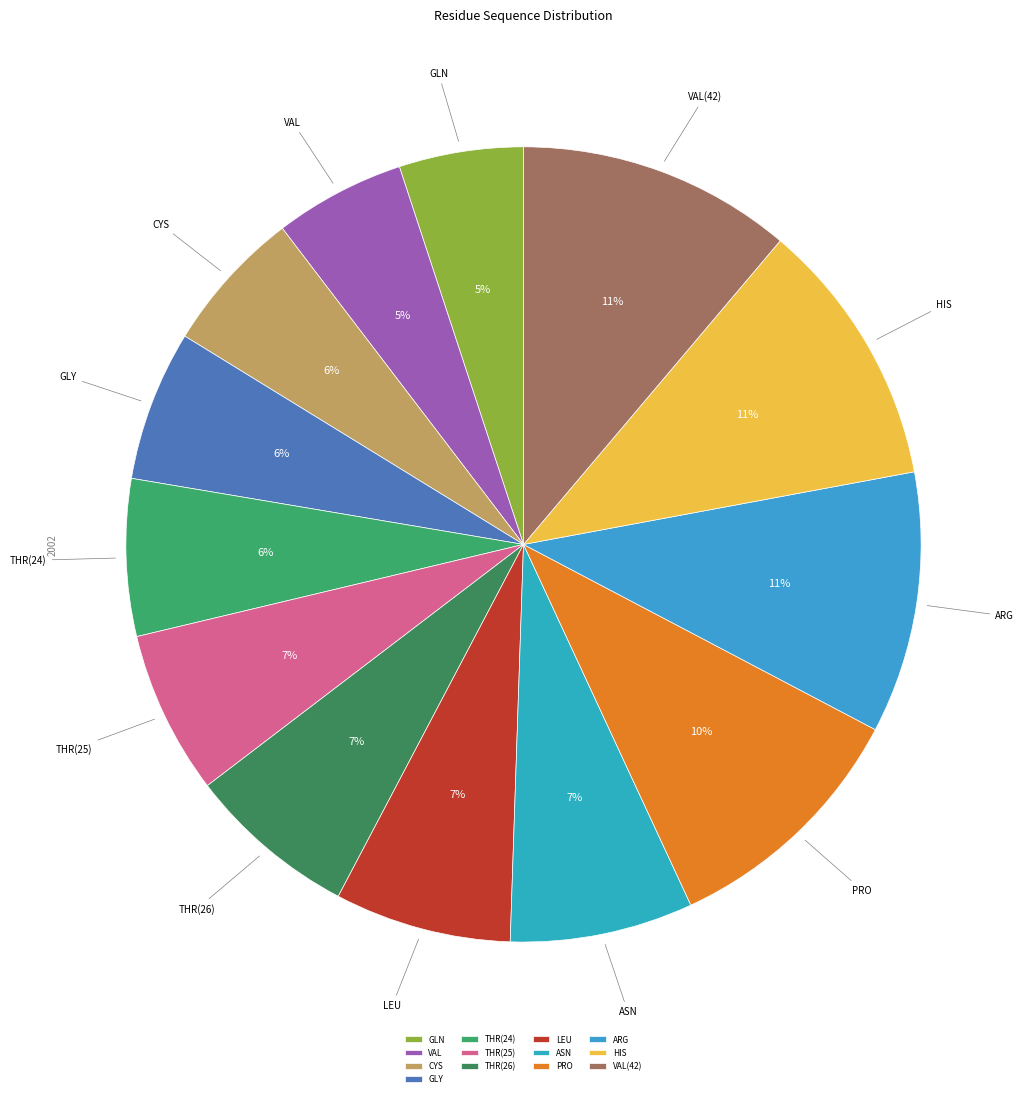

To the nearest percent, what percentage of the pie is CYS?

6%